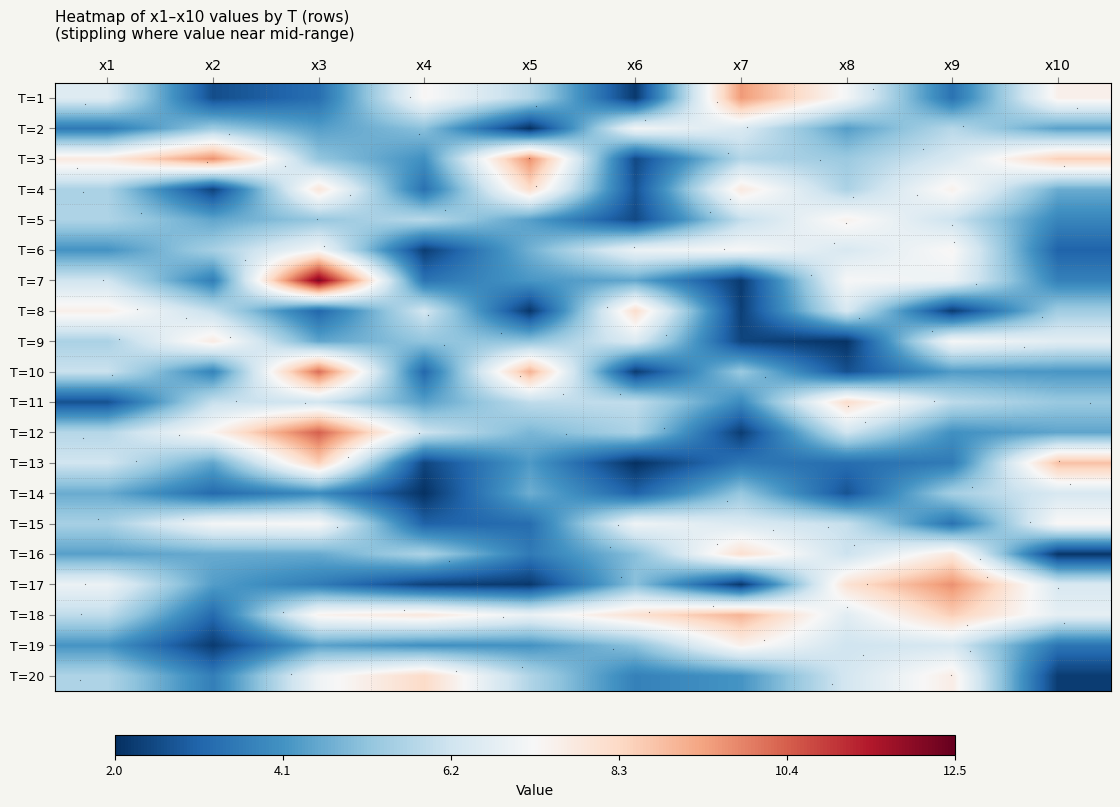

What is the total value across all series at x9?

119.5